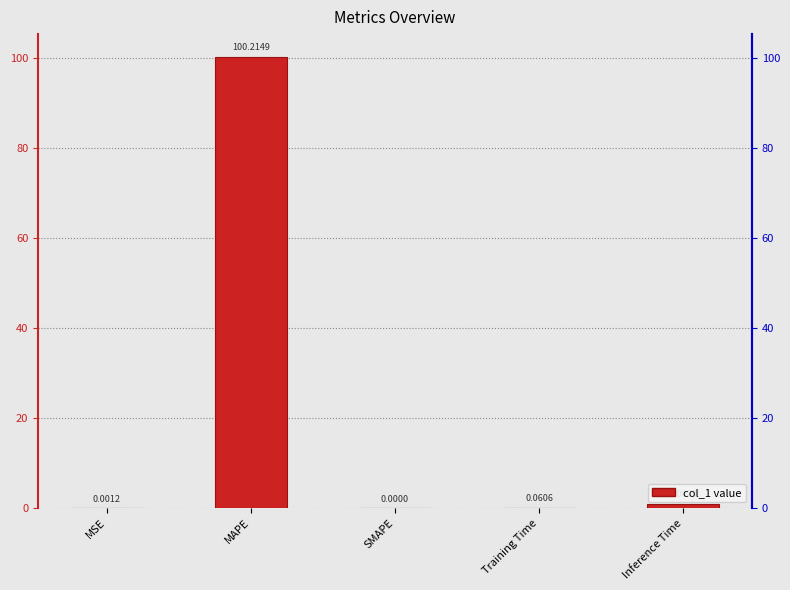

Does the chart contain any negative values?

No